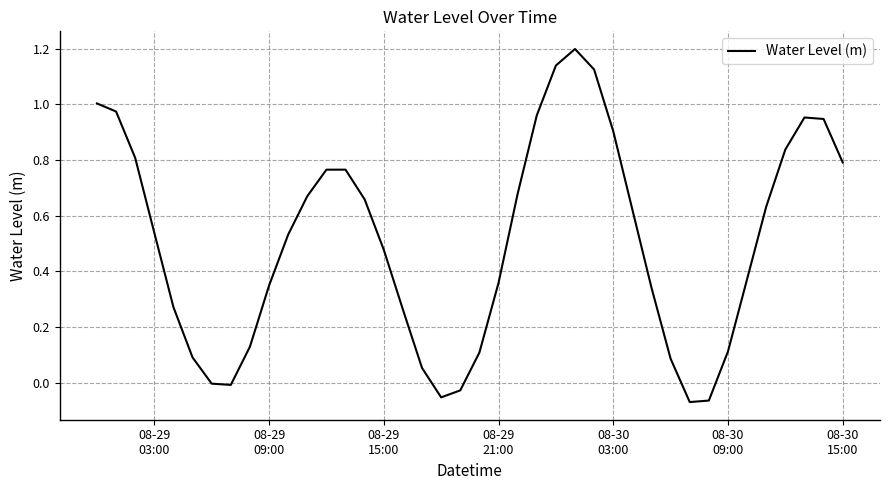

What is the greatest value displayed?

1.2